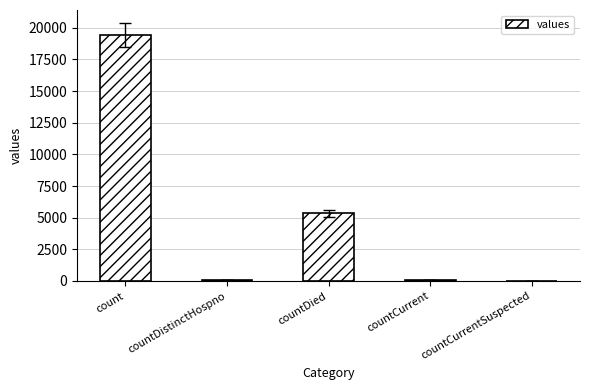

At which label is the value closest to 9710?

countDied